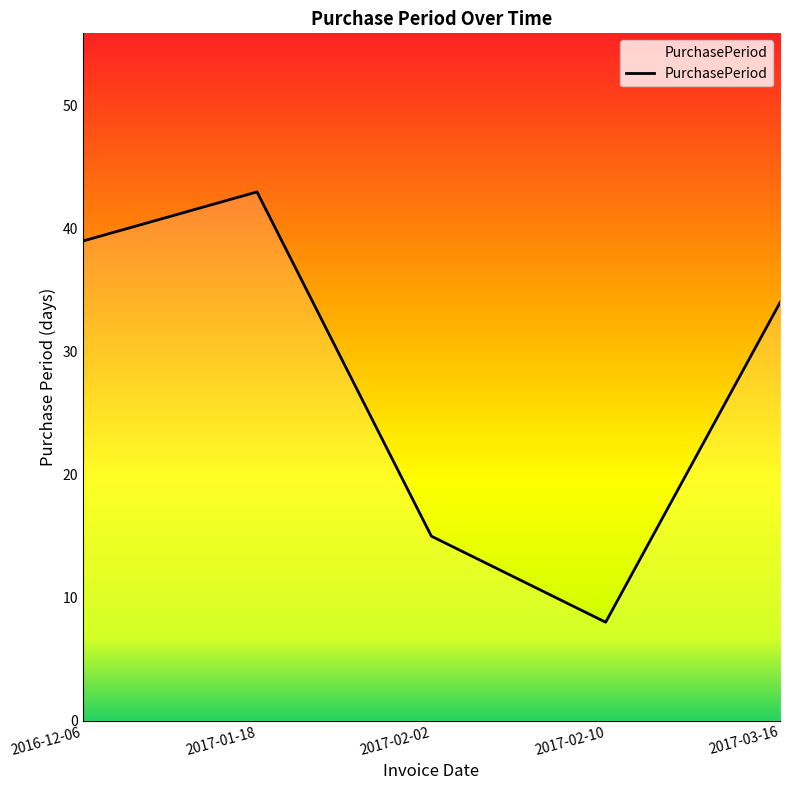

At which category does the chart reach its minimum across all series?

2017-02-10